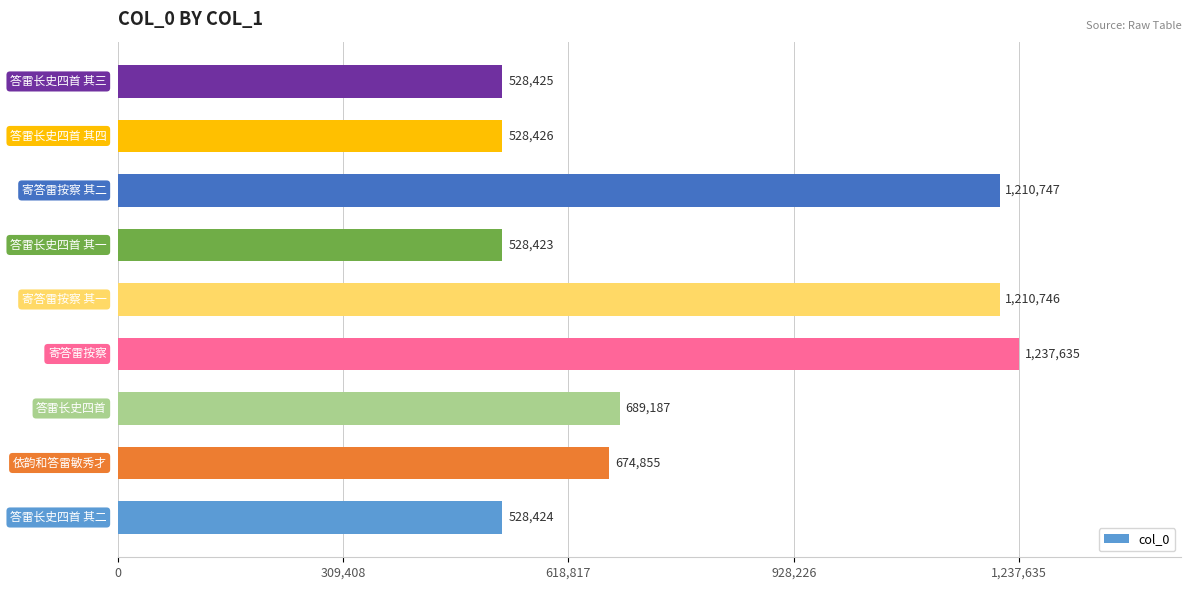

Reading top to bottom, list all the values displayed in this chart.

528425	528426	1210747	528423	1210746	1237635	689187	674855	528424